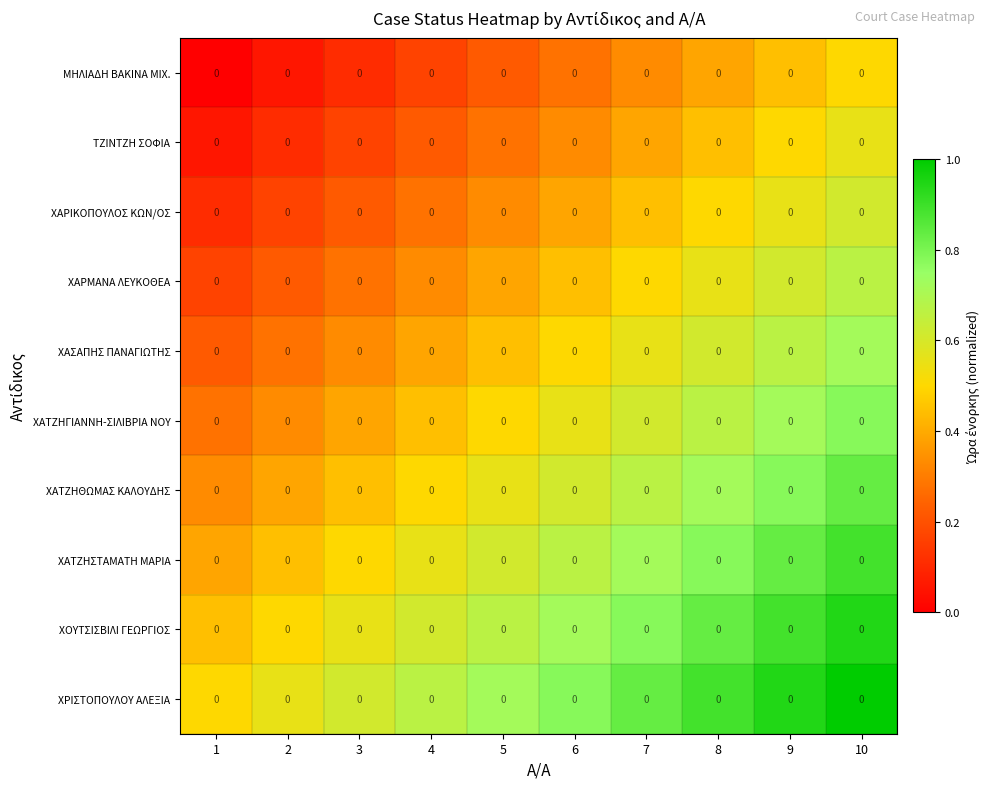

The value of ΧΑΤΖΗΓΙΑΝΝΗ-ΣΙΛΙΒΡΙΑ ΝΟΥ at 3 is 0.3. True or false?

False